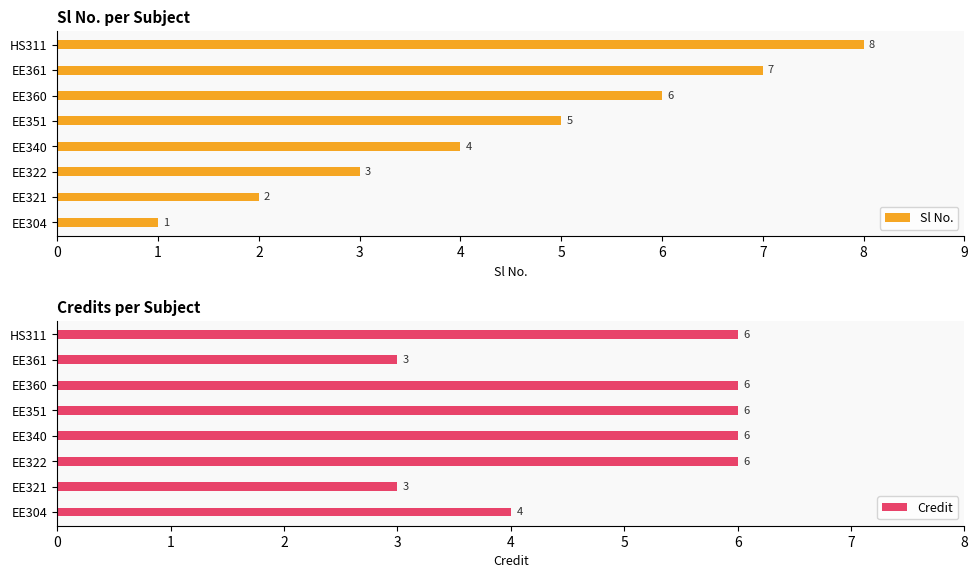

How many Sl No. values are between 3 and 7?

5